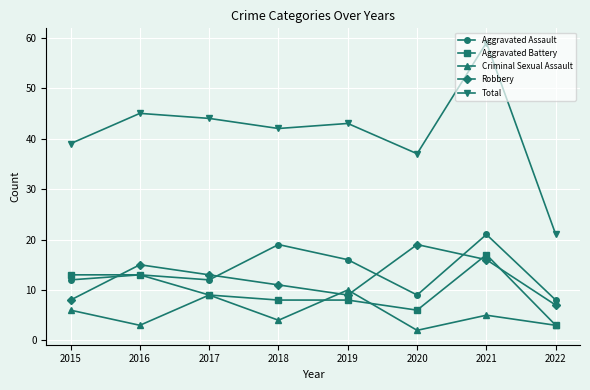

What is the difference between the highest and lowest values at 2016?

42